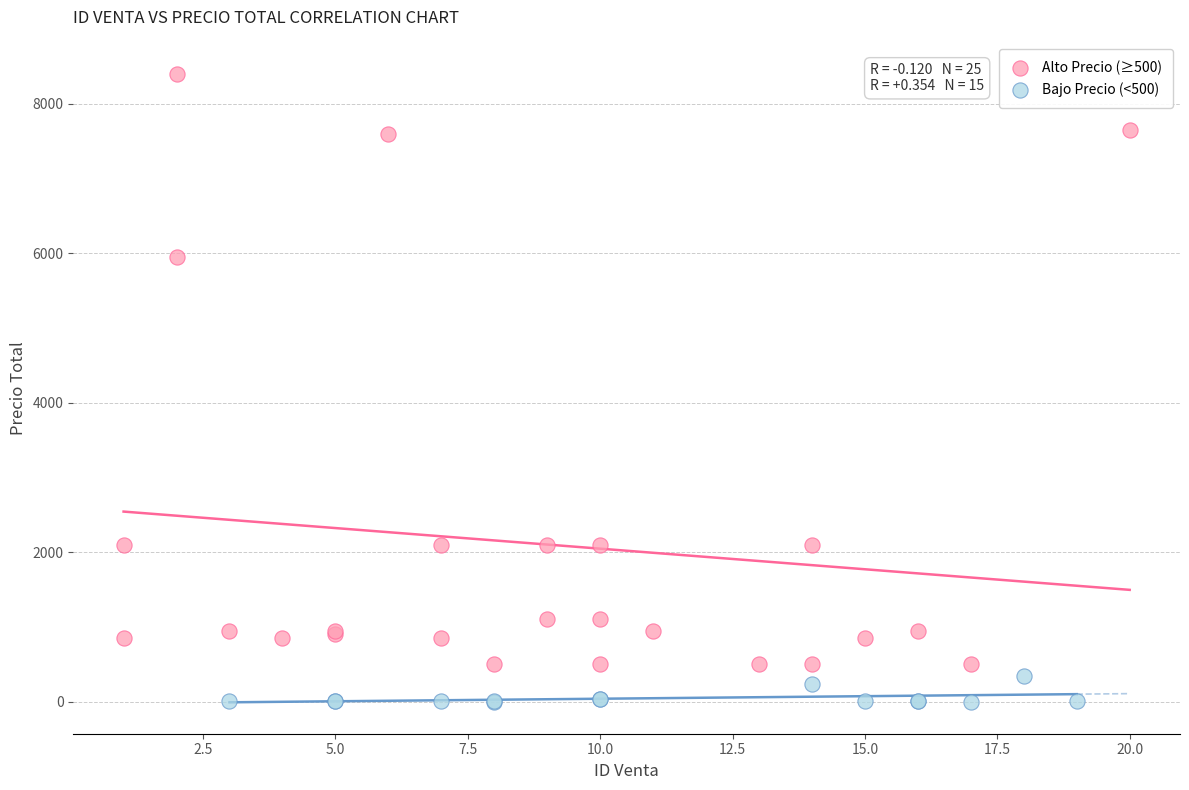

Which series has the largest Y range (max minus min)?

Alto Precio (≥500)